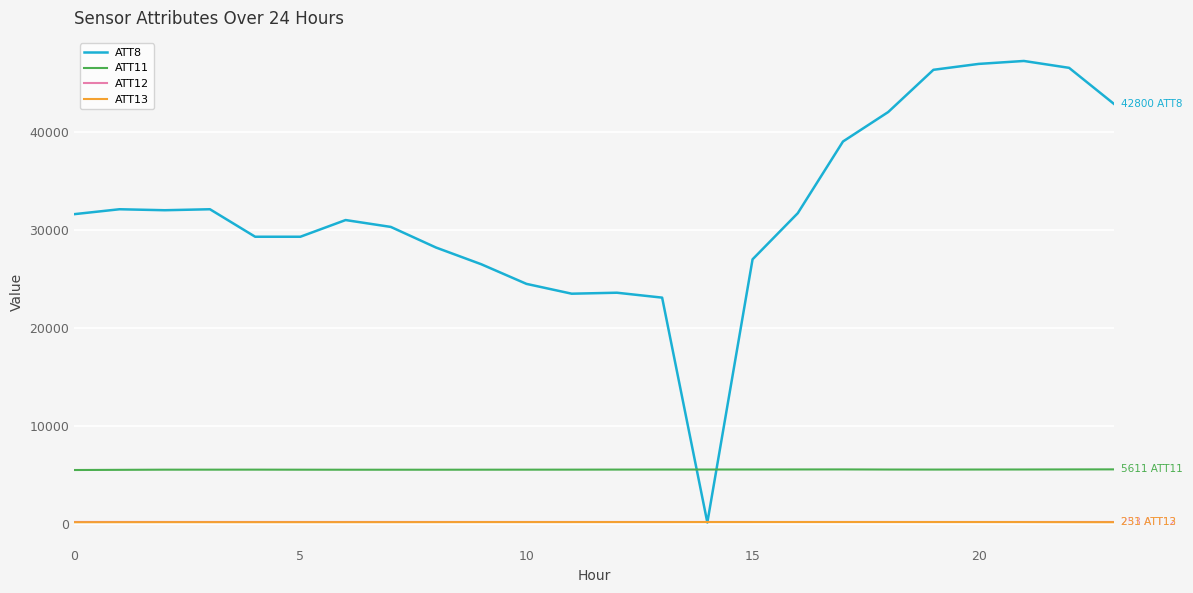

How many series are shown in this chart?

4